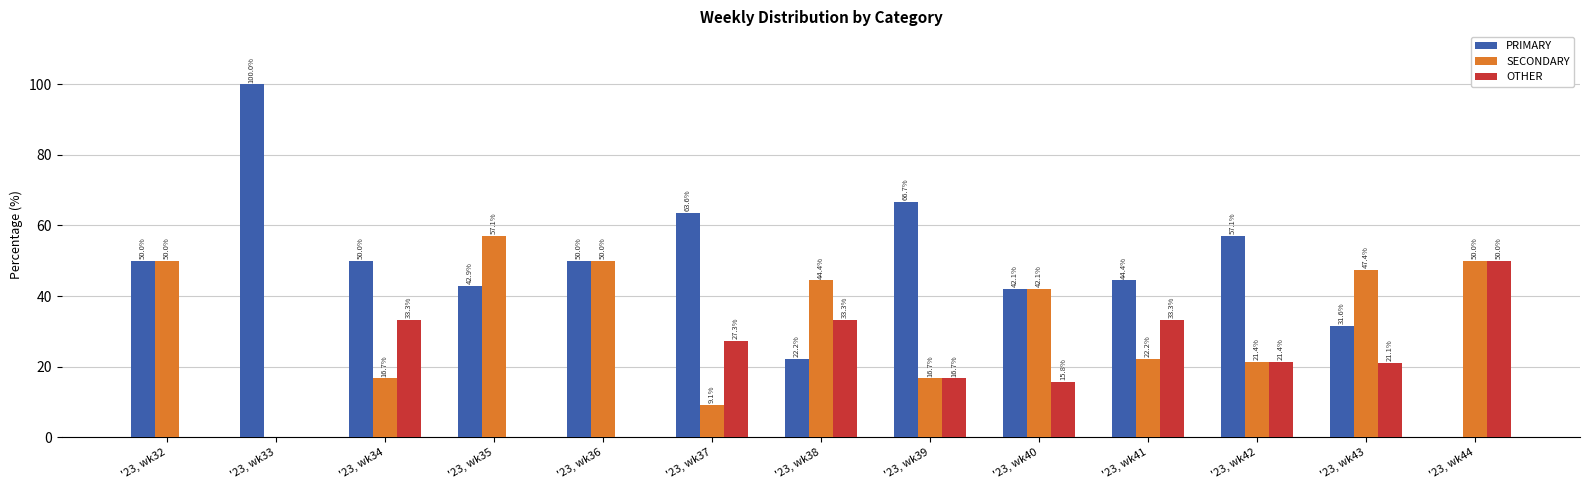

True or false: OTHER has a value of -32.7 at '23, wk32.

False